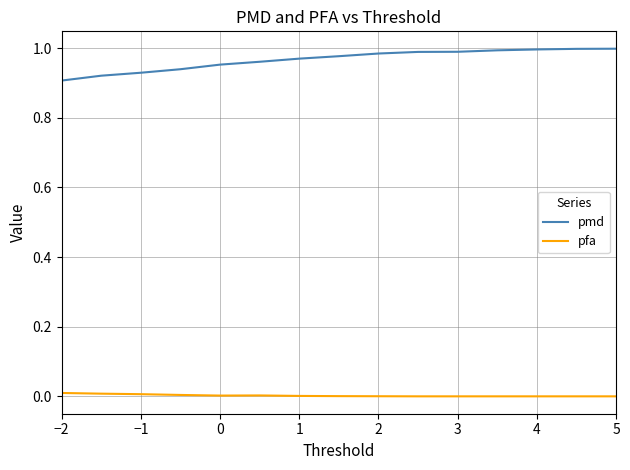

True or false: pmd and pfa intersect in this chart.

False